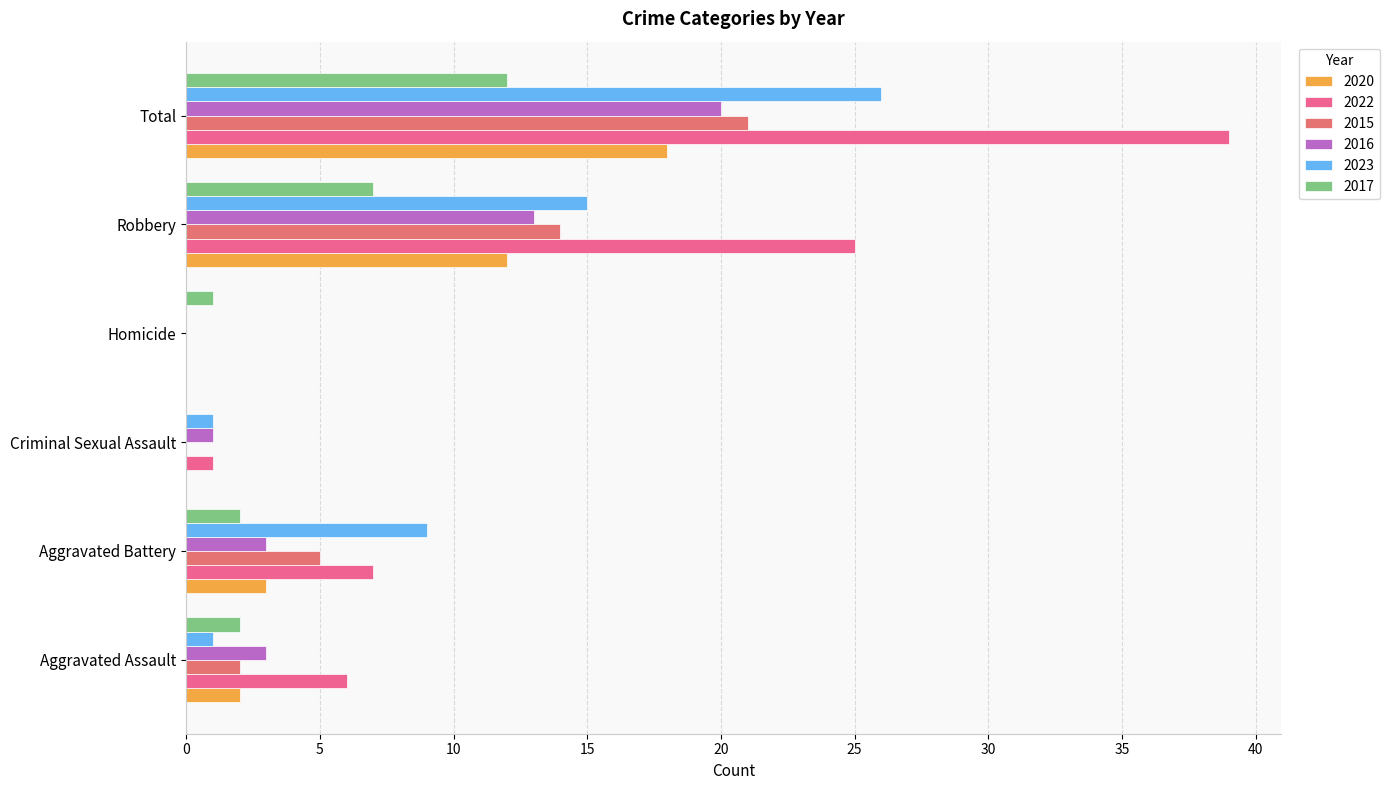

List the labels in order of 2017 value, largest first.

Total, Robbery, Aggravated Assault, Aggravated Battery, Homicide, Criminal Sexual Assault